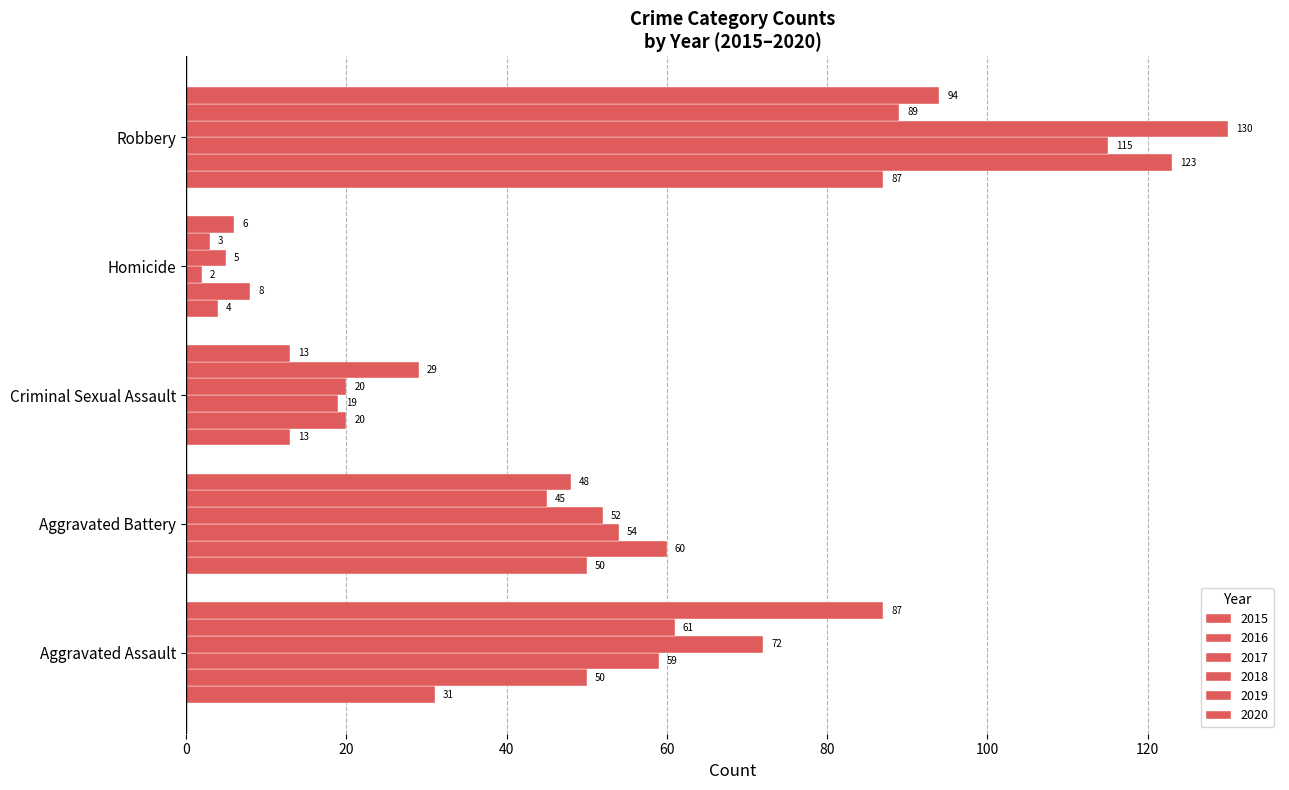

How many series are shown in this chart?

6